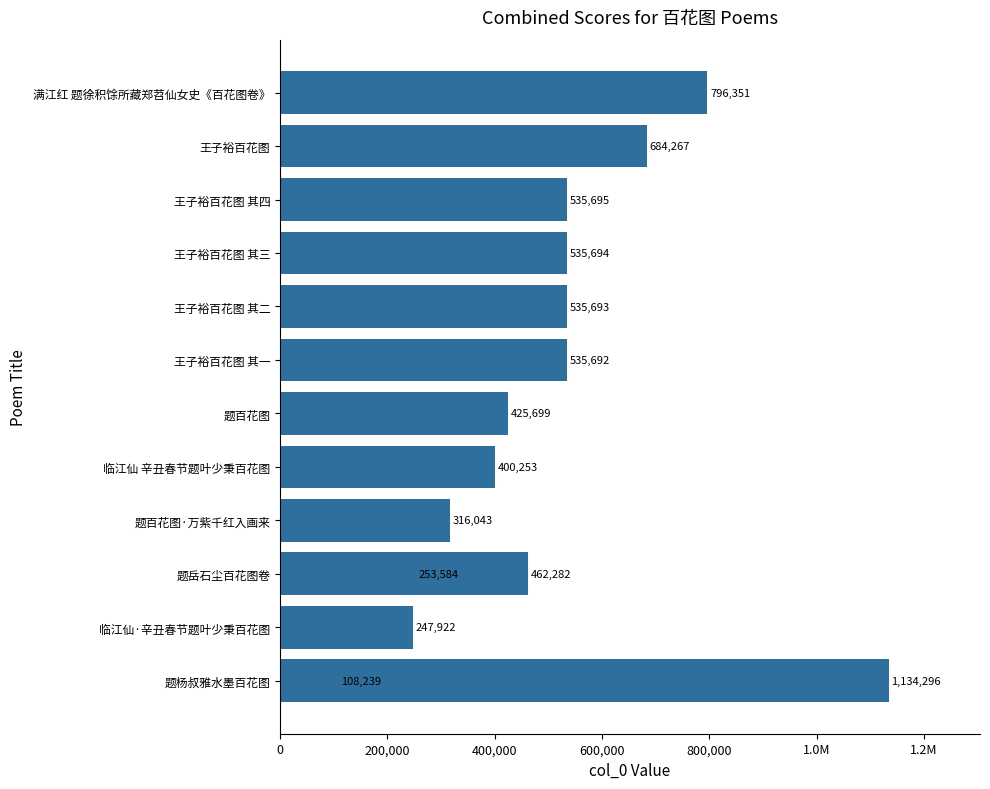

What is the difference between the second highest and second lowest values?

548429